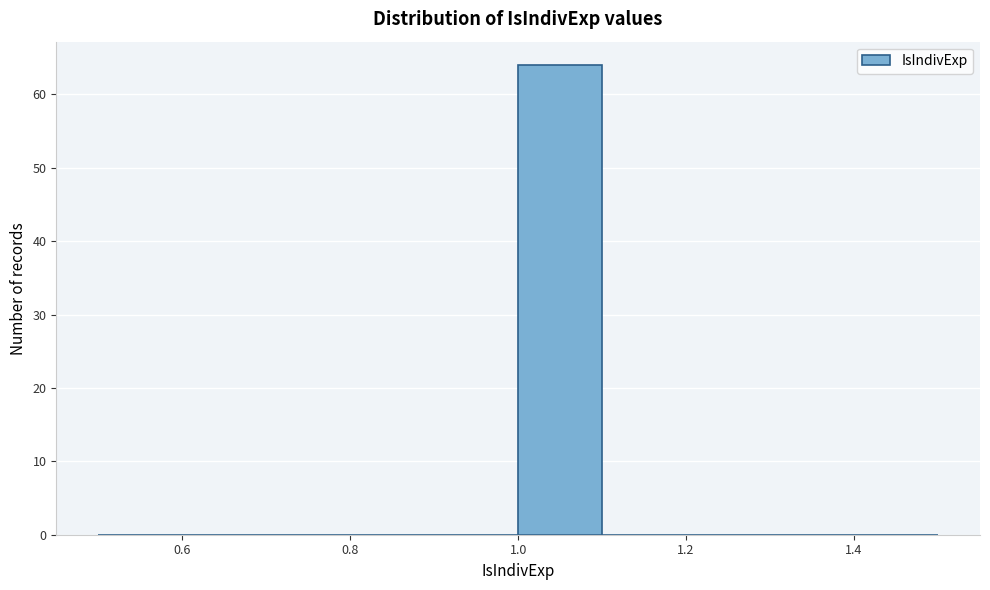

What is the height of the bar covering 1.0 to 1.1 on the x-axis? The values are not printed on the chart, so give them approximately, as read against the axis.

64